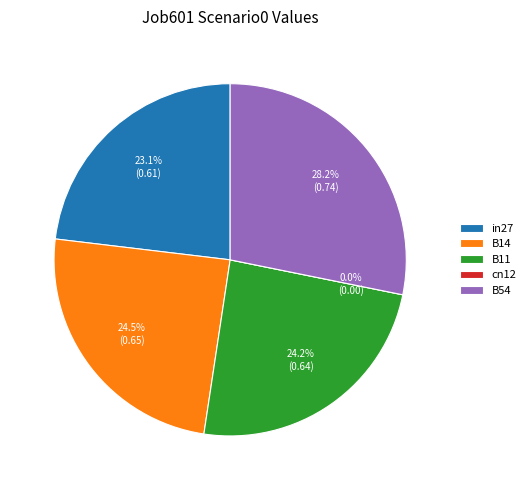

True or false: B11 accounts for 33% of the total.

False